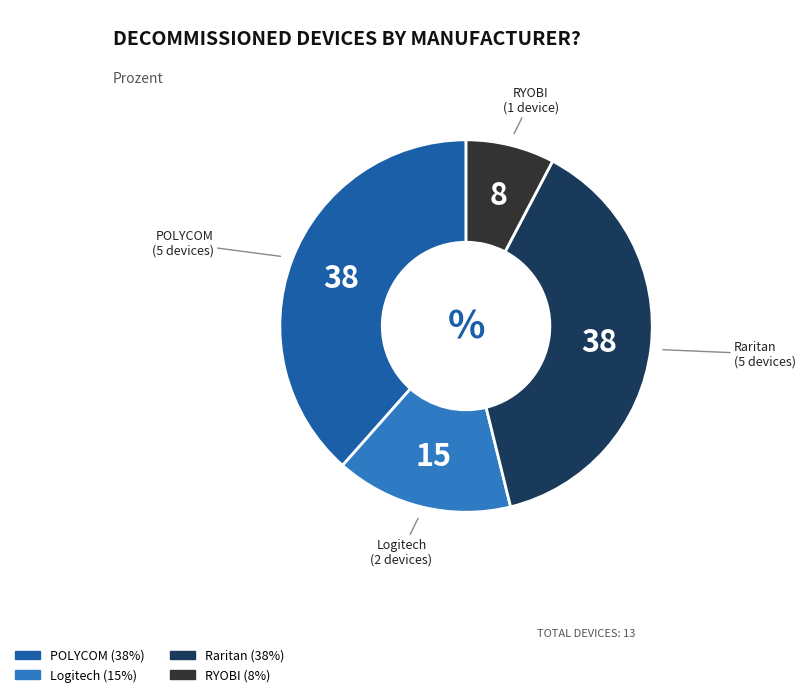

Is there any slice that represents more than half of the pie?

No